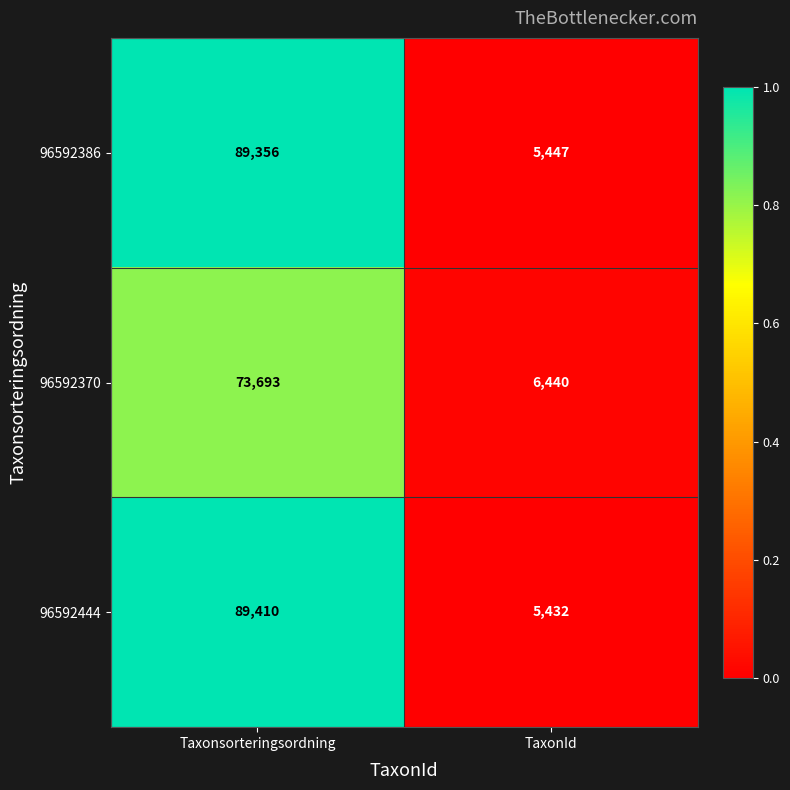

Which series changed the most between Taxonsorteringsordning and TaxonId?

96592444